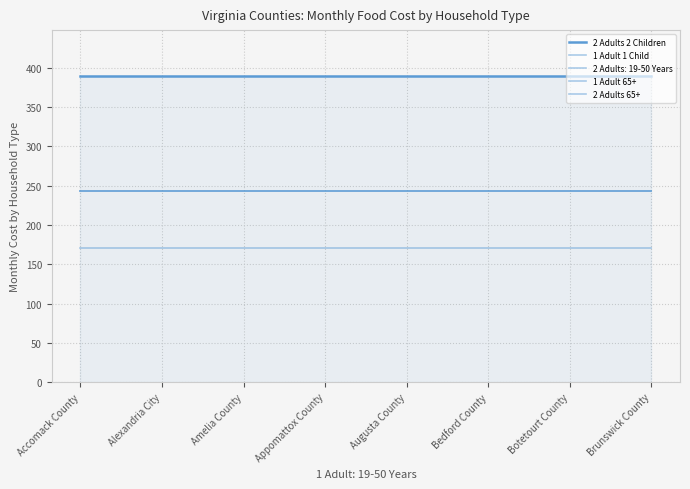

True or false: 1 Adult 65+ and 1 Adult 1 Child intersect in this chart.

False